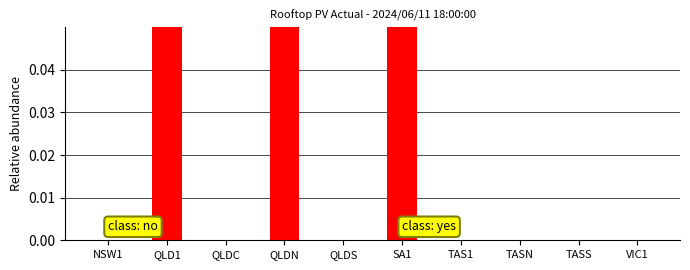

Is it true that the value at TASN is 1.0?

False